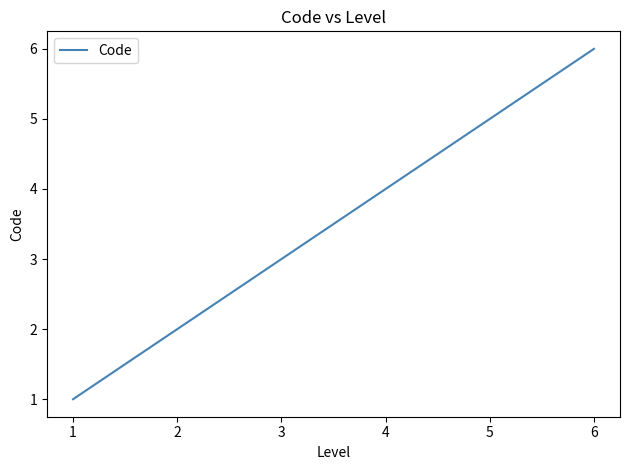

Which label corresponds to the largest value in the chart?

6